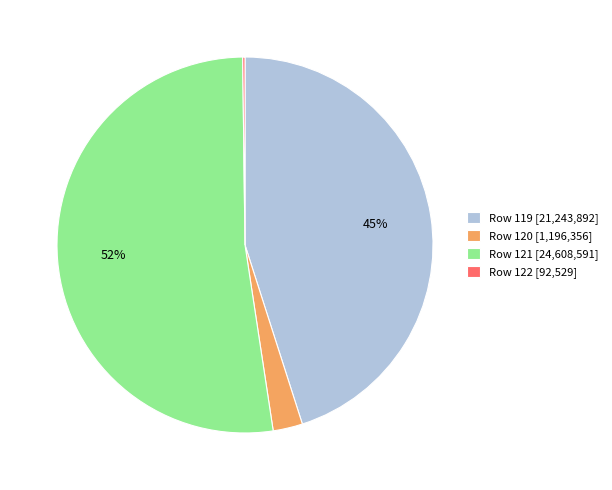

What is the largest slice in the pie chart?

Row 121 [24,608,591]